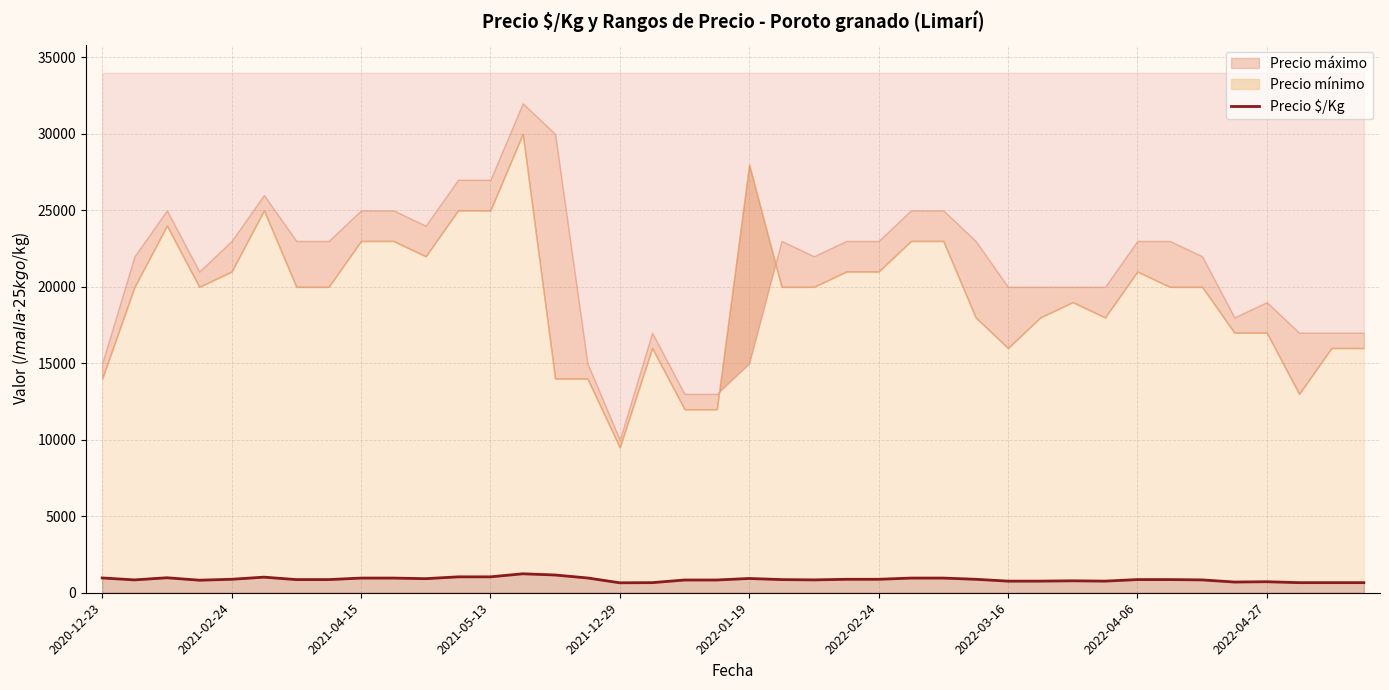

What is the highest value of the Precio $/Kg series?

1240